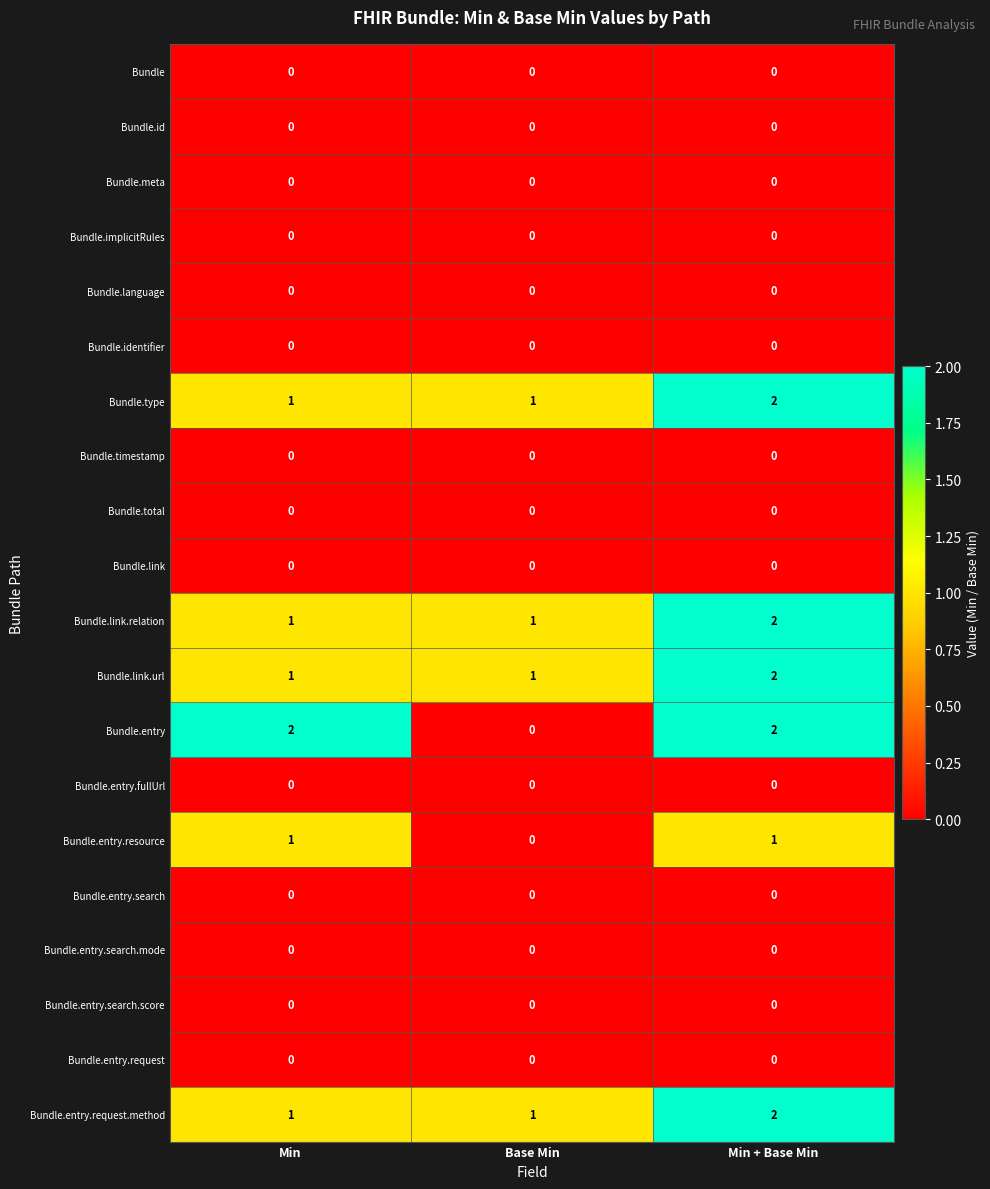

Which series has the widest spread of values?

Bundle.entry